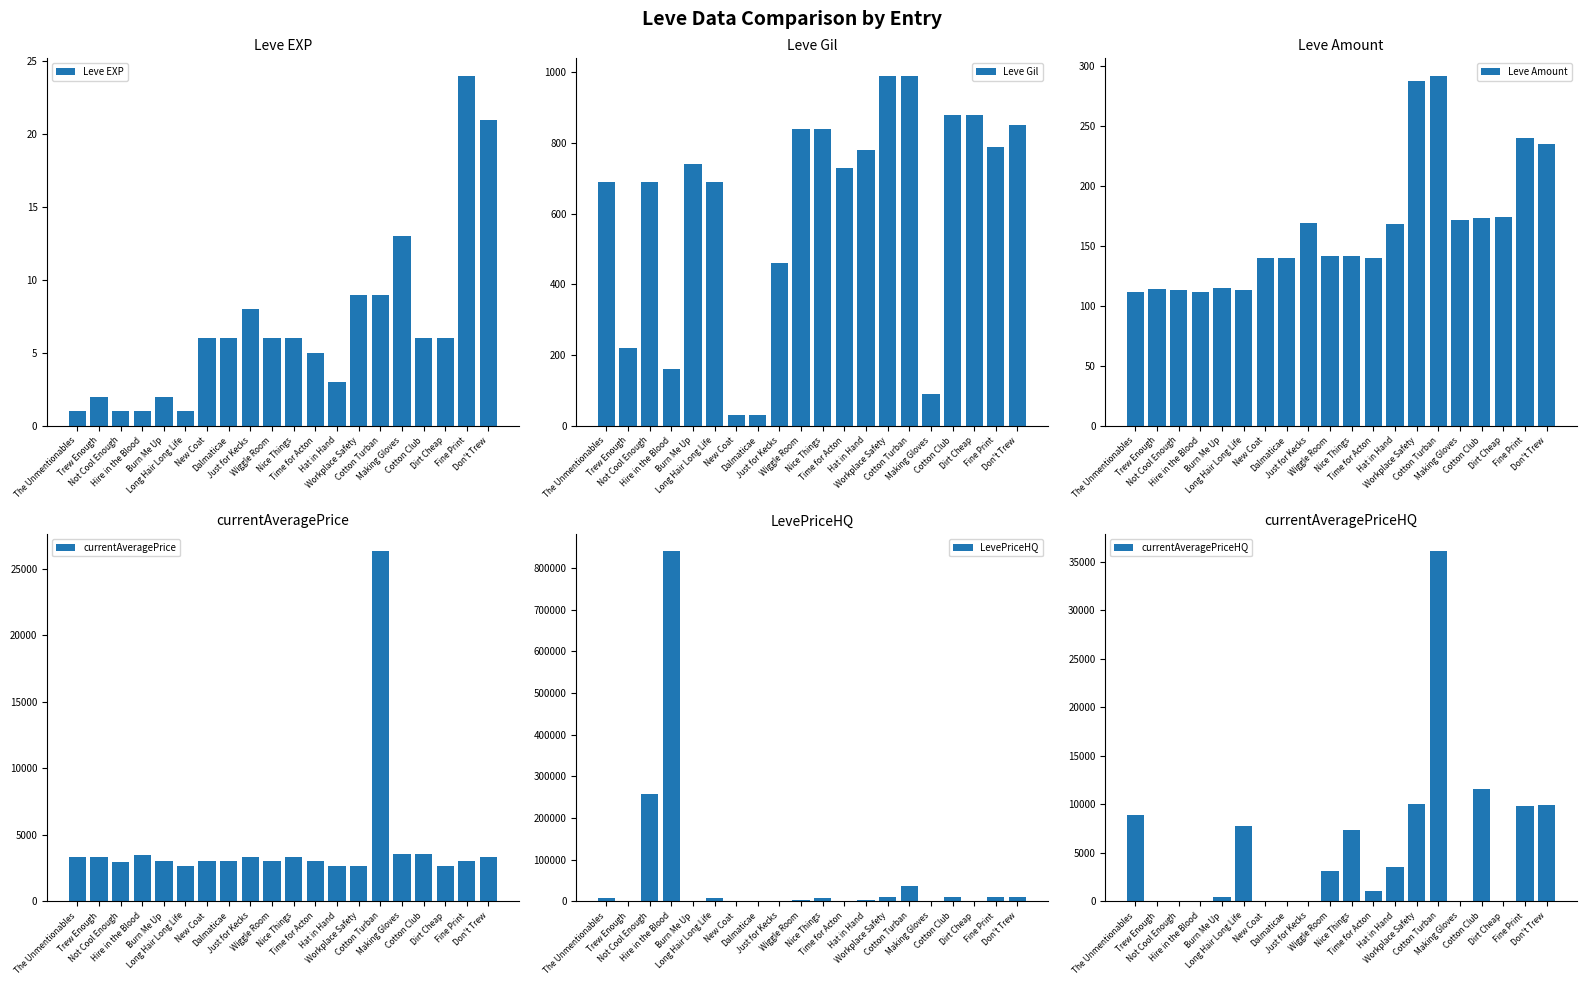

The value of Leve EXP at Dirt Cheap is 10. True or false?

False